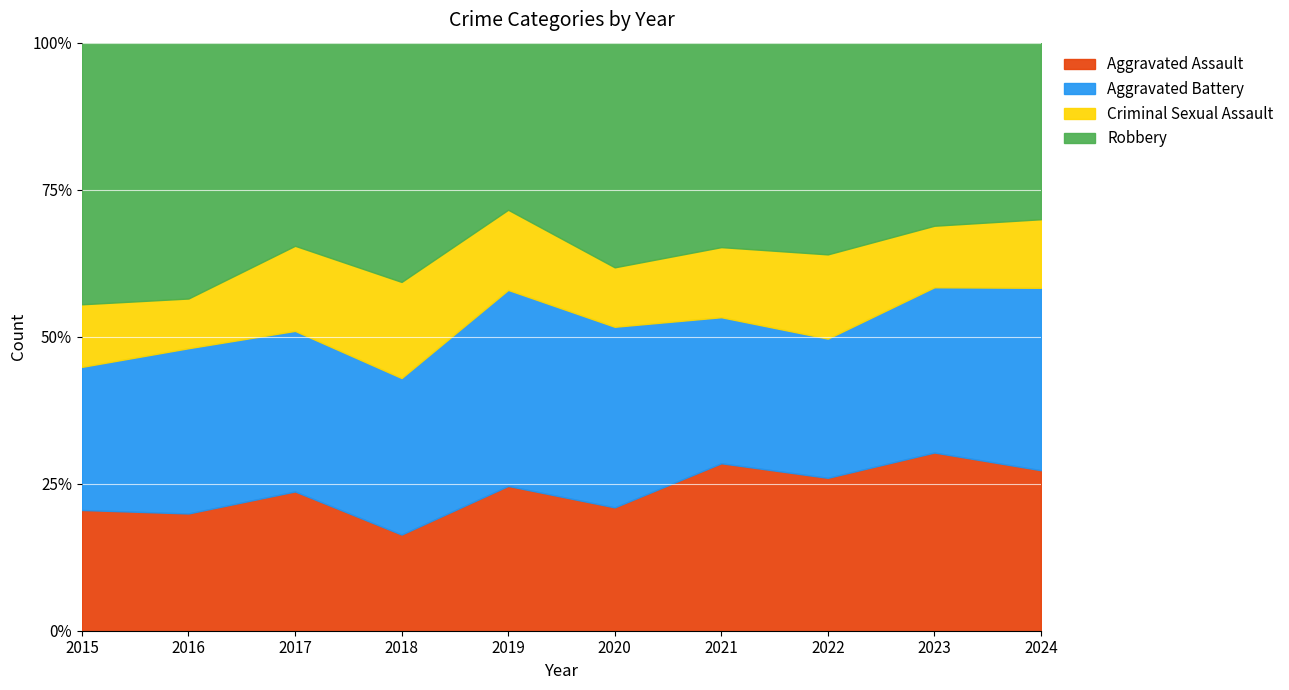

Rank the series by their average value, from lowest to highest.

Criminal Sexual Assault, Aggravated Assault, Aggravated Battery, Robbery